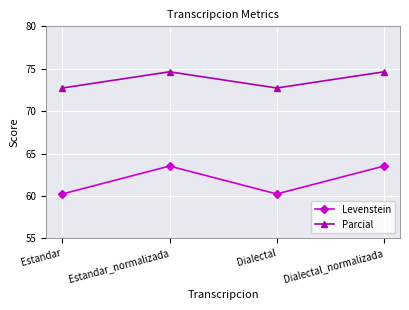

What is the average value of the Parcial series?

73.7